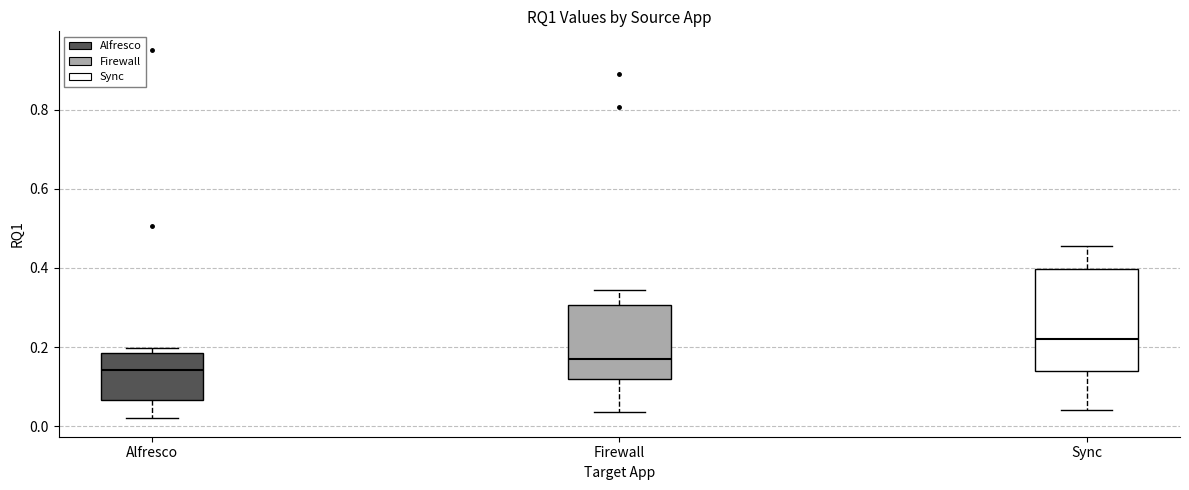

Which box is the tallest, from its lower edge to its upper edge?

Sync